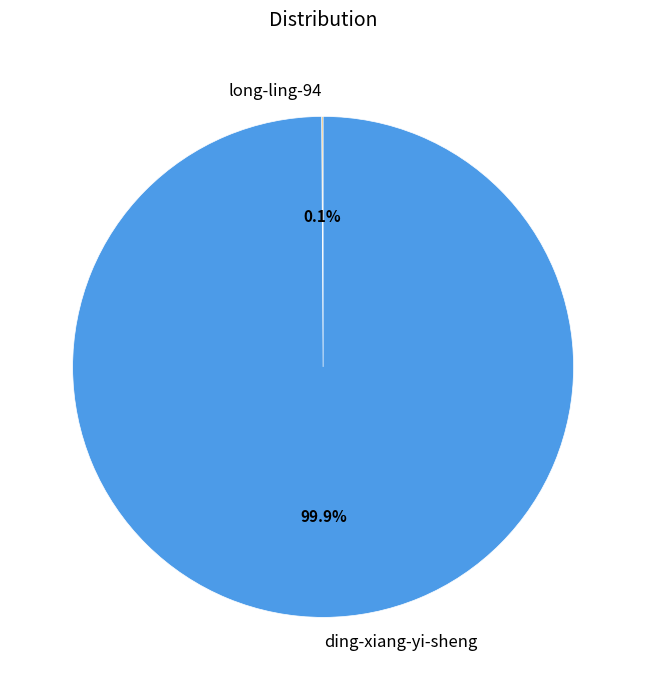

What is the majority slice?

ding-xiang-yi-sheng